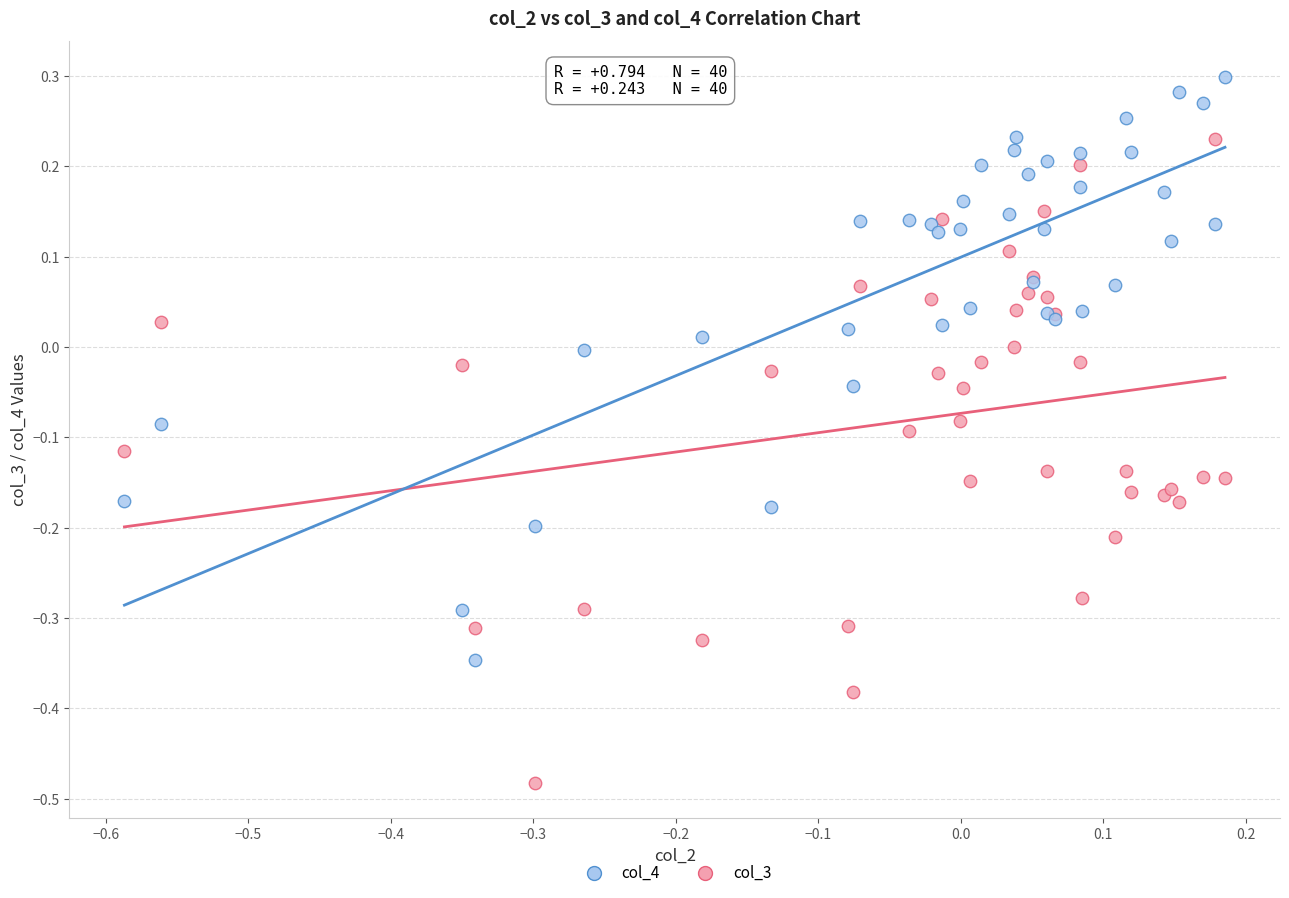

Which series contains the lowest Y value?

col_3